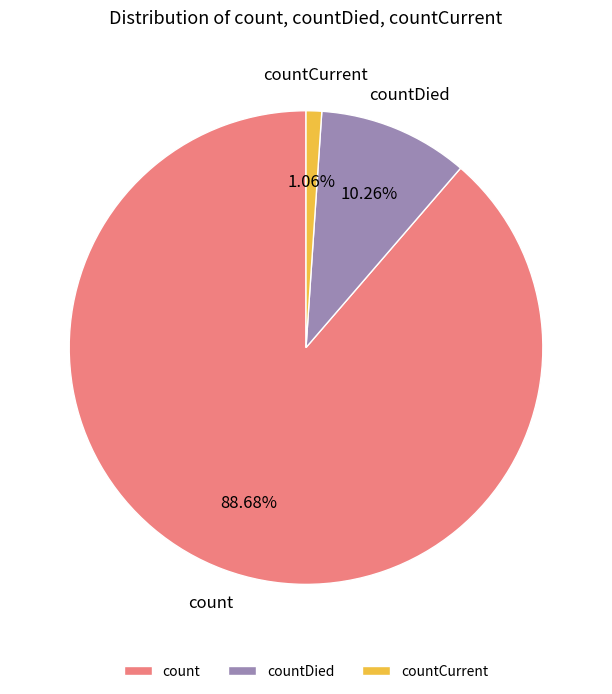

What is the total percentage of count and countCurrent?

89.7%